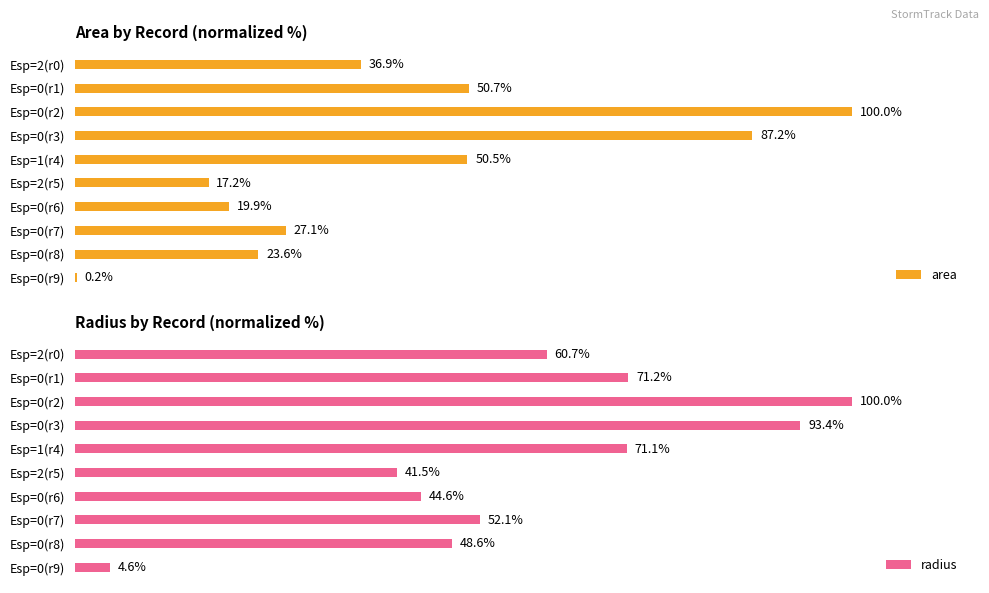

At which label is radius closest to 52?

Esp=0(r7)